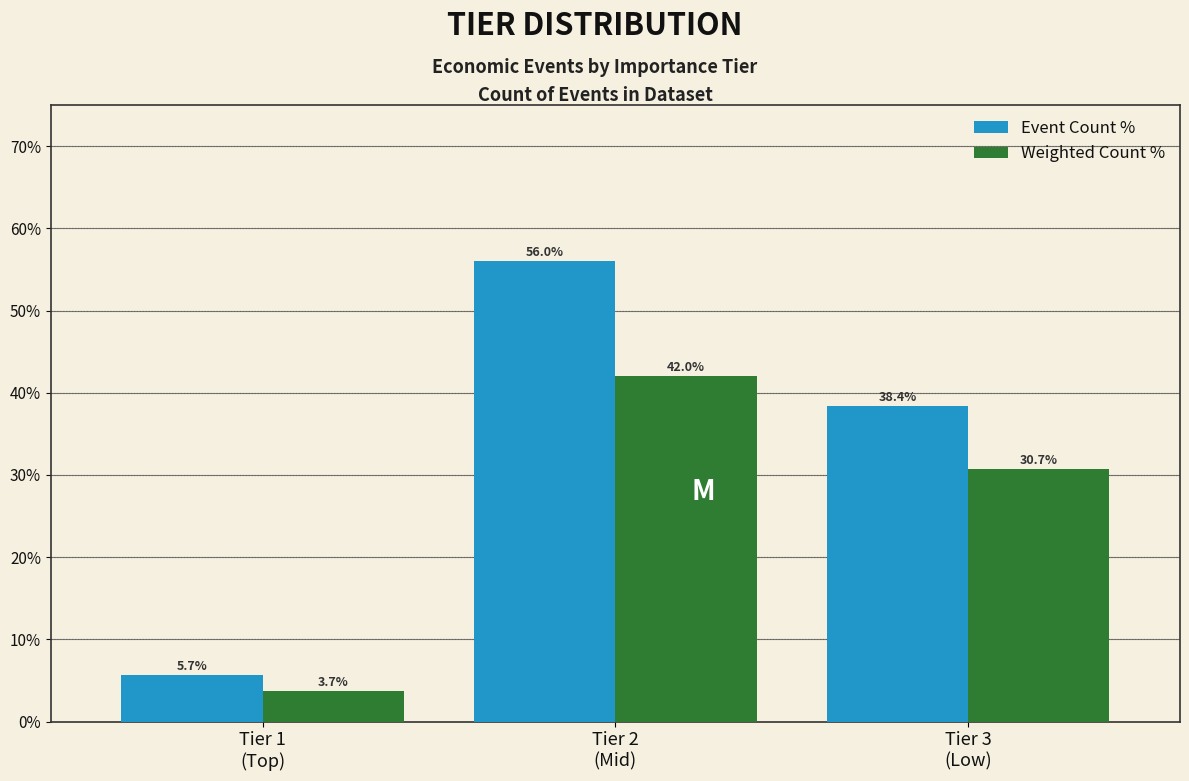

Reading right to left, what are all the values shown in this chart?

Event Count %: 38.4	56.0	5.7
Weighted Count %: 30.7	42.0	3.7